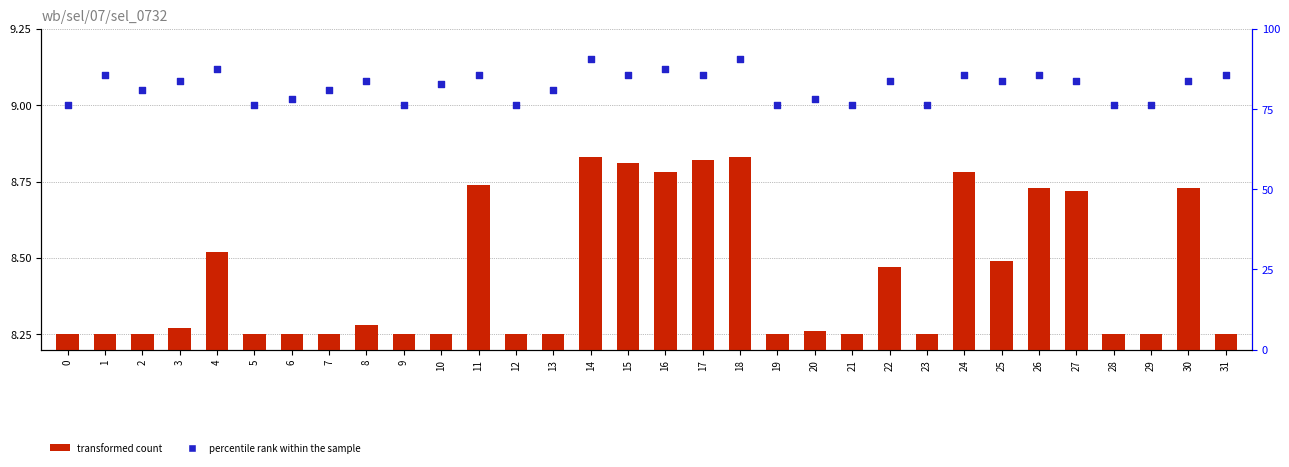

Which series has the largest total across all categories?

percentile rank within the sample